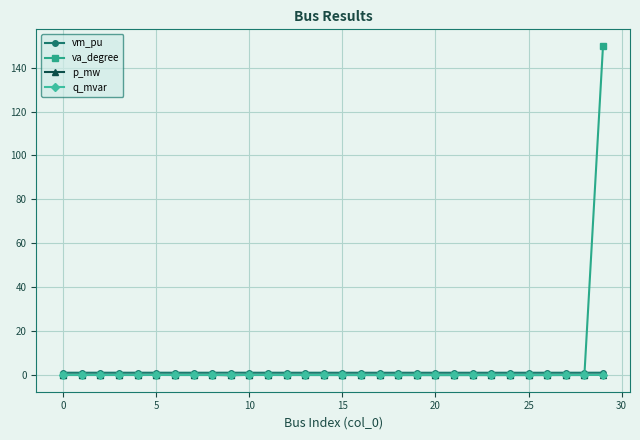

Which series has the largest total across all categories?

va_degree